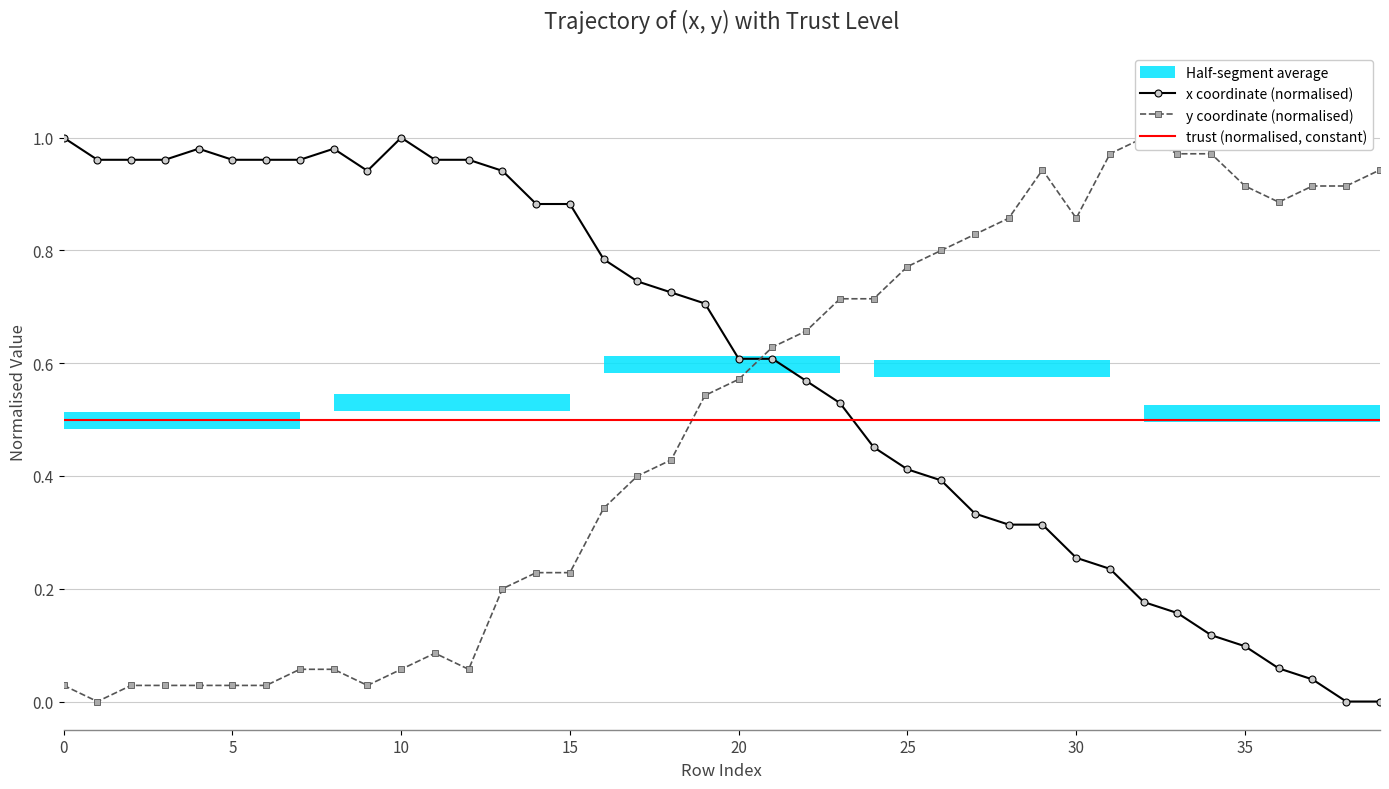

Reading left to right, extract all data points from this chart.

x coordinate (normalised): 1.0	1.0	1.0	1.0	1.0	1.0	1.0	1.0	1.0	0.9	1.0	1.0	1.0	0.9	0.9	0.9	0.8	0.7	0.7	0.7	0.6	0.6	0.6	0.5	0.5	0.4	0.4	0.3	0.3	0.3	0.3	0.2	0.2	0.2	0.1	0.1	0.1	0.0	0.0	0.0
y coordinate (normalised): 0.0	0.0	0.0	0.0	0.0	0.0	0.0	0.1	0.1	0.0	0.1	0.1	0.1	0.2	0.2	0.2	0.3	0.4	0.4	0.5	0.6	0.6	0.7	0.7	0.7	0.8	0.8	0.8	0.9	0.9	0.9	1.0	1.0	1.0	1.0	0.9	0.9	0.9	0.9	0.9
trust (normalised, constant): 0.5	0.5	0.5	0.5	0.5	0.5	0.5	0.5	0.5	0.5	0.5	0.5	0.5	0.5	0.5	0.5	0.5	0.5	0.5	0.5	0.5	0.5	0.5	0.5	0.5	0.5	0.5	0.5	0.5	0.5	0.5	0.5	0.5	0.5	0.5	0.5	0.5	0.5	0.5	0.5